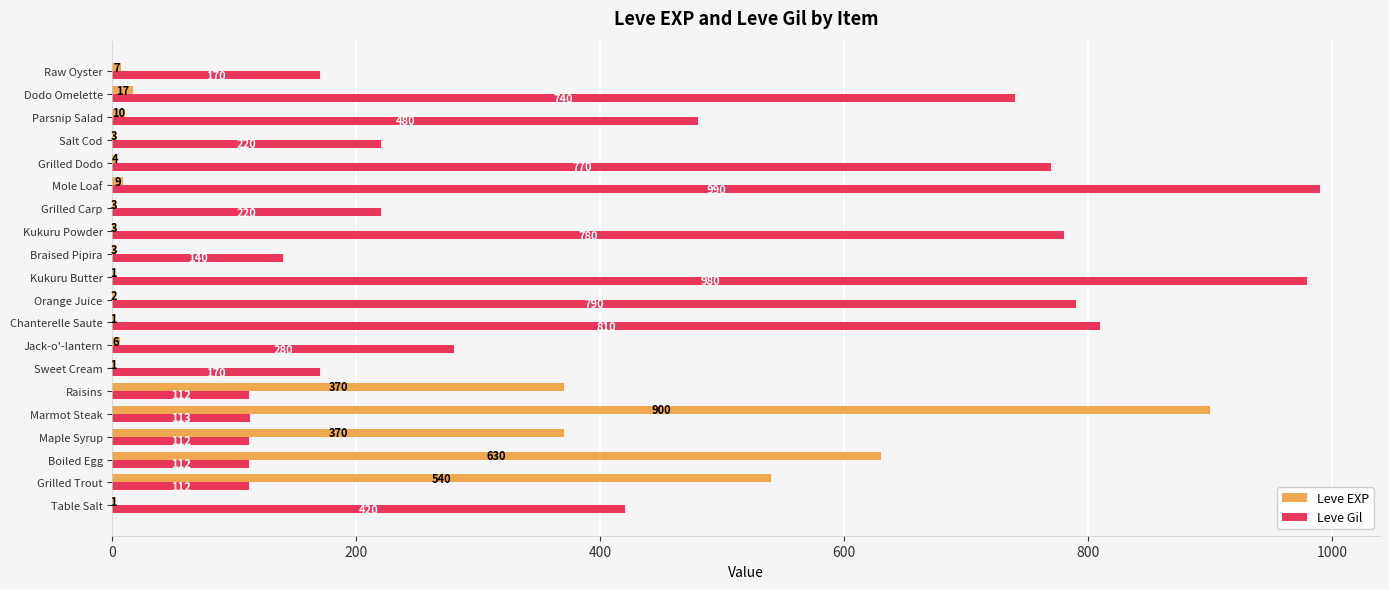

Count the number of categories in the chart.

20